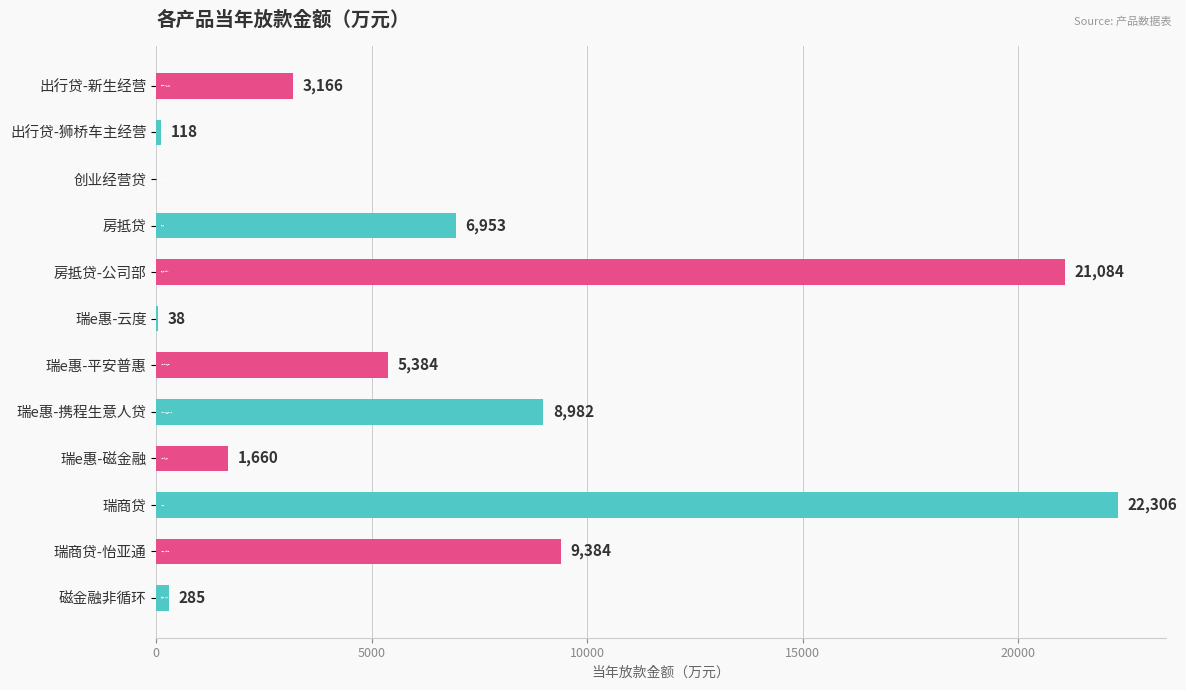

What is the maximum value shown in the chart?

22305.7